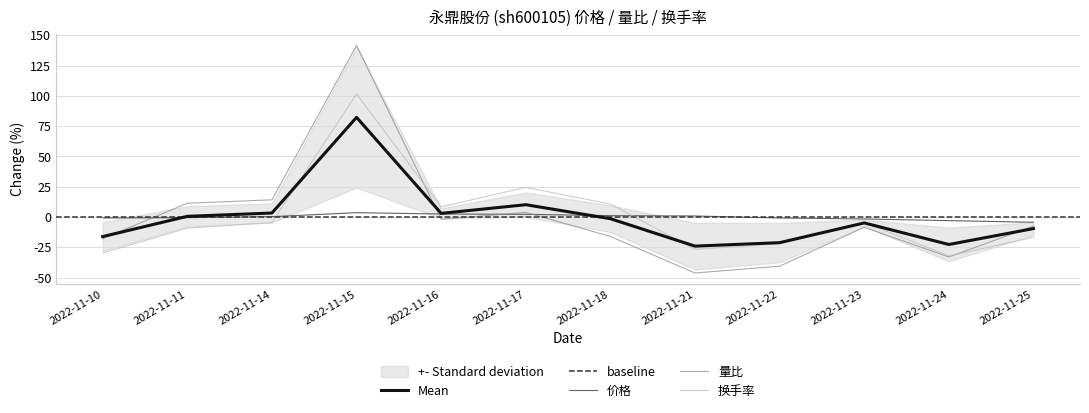

Where do 价格 and 换手率 first cross each other?

2022-11-14 and 2022-11-15